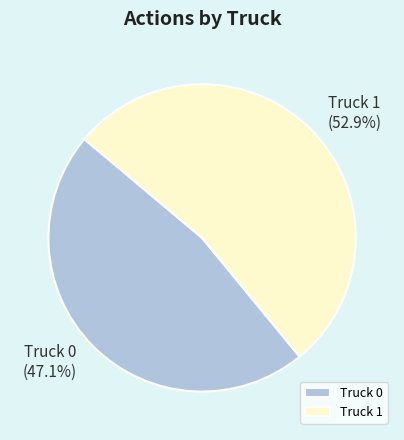

Is the sum of Truck 0 and Truck 1 greater than half?

Yes